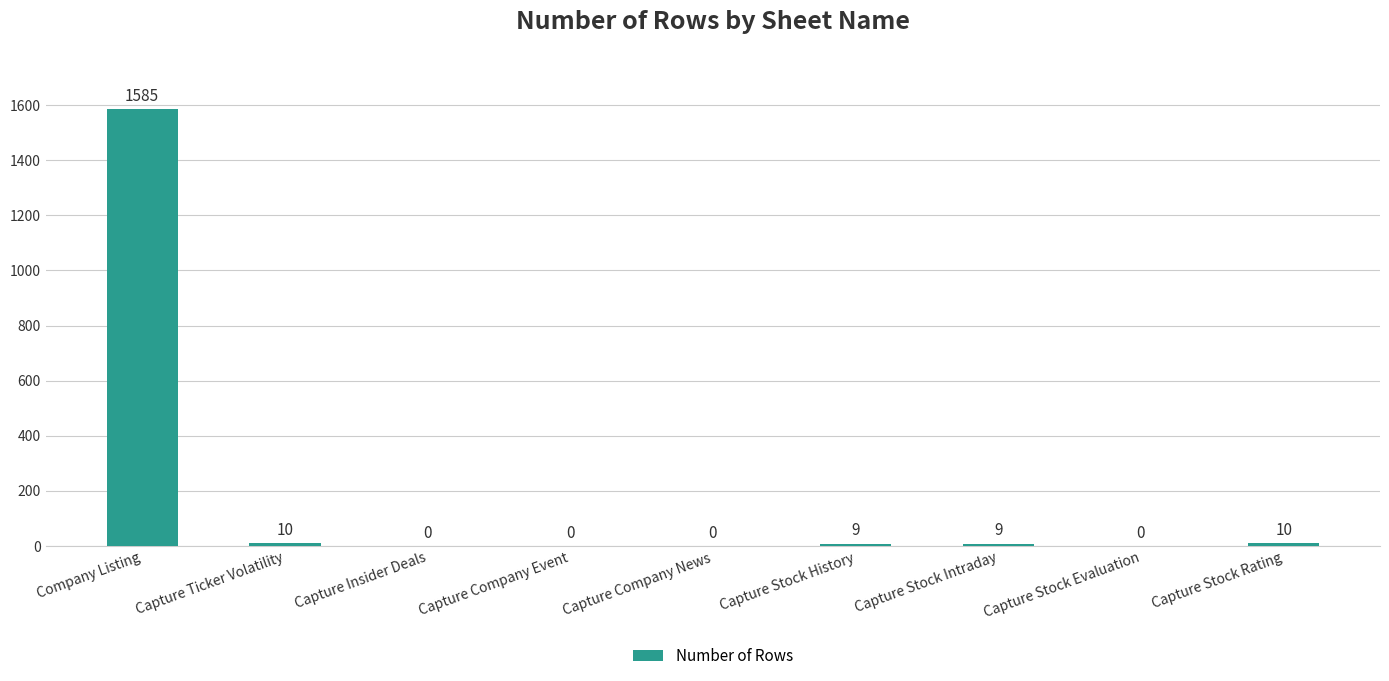

Which category has the highest value across all series?

Company Listing